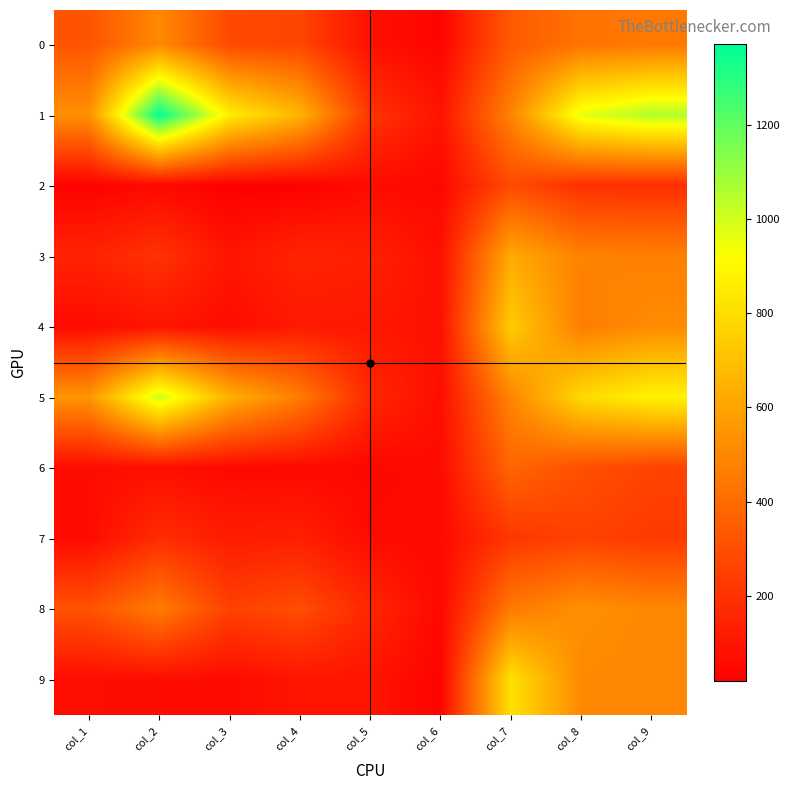

What is the spread (max minus min) of values at col_9?

873